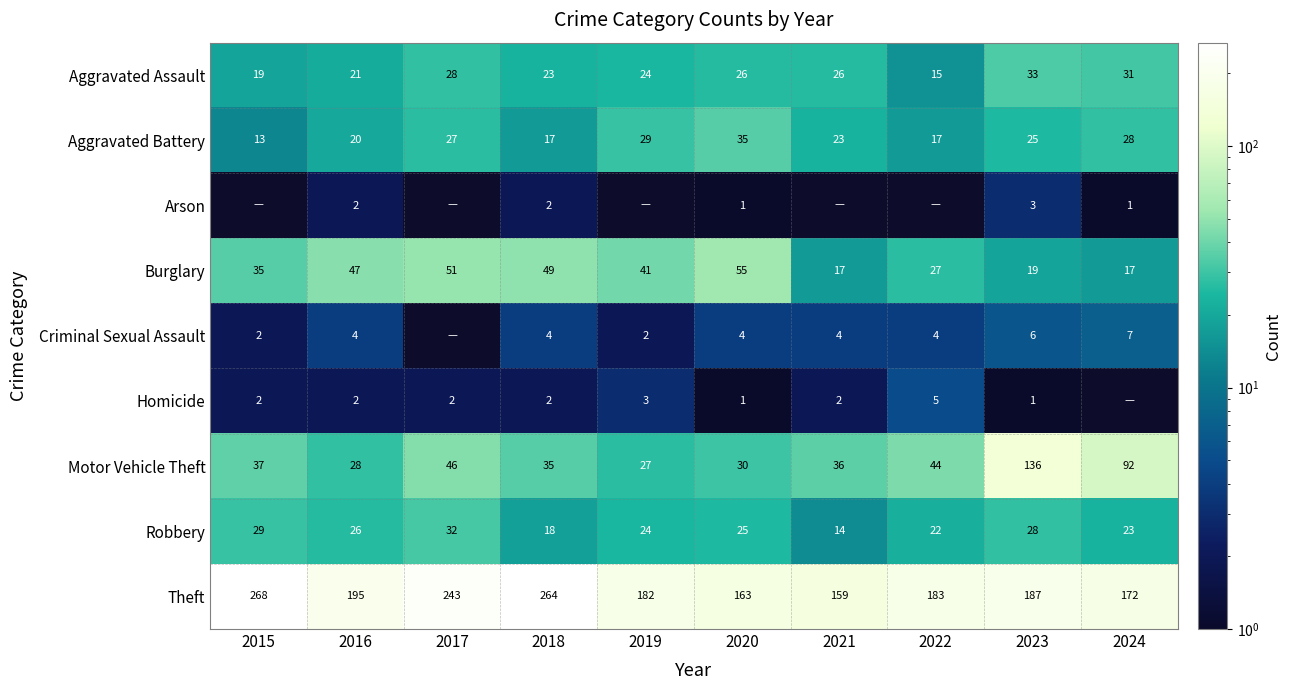

What is the total value across all series at 2017?

429